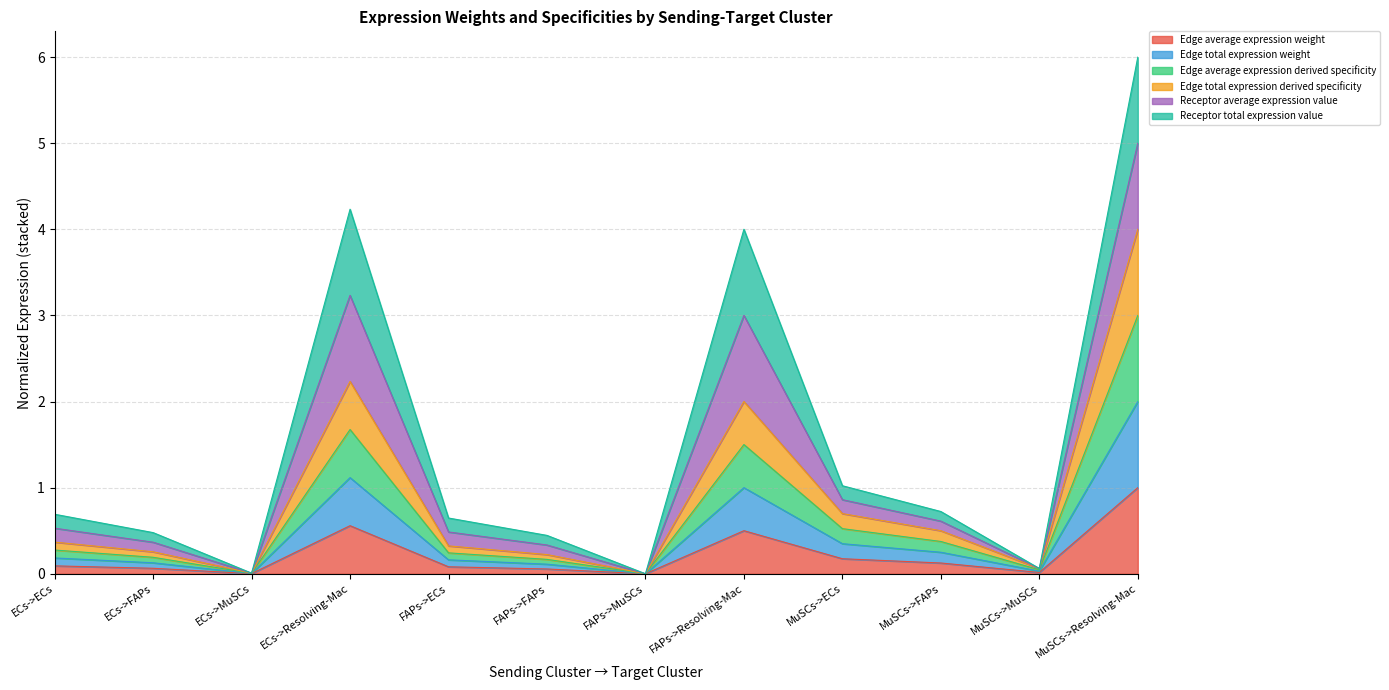

True or false: Edge total expression derived specificity has a value of 0.3 at FAPs->FAPs.

False